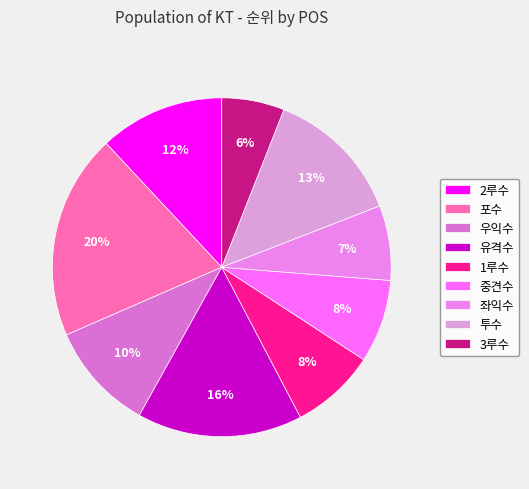

Count the number of slices in the pie.

9